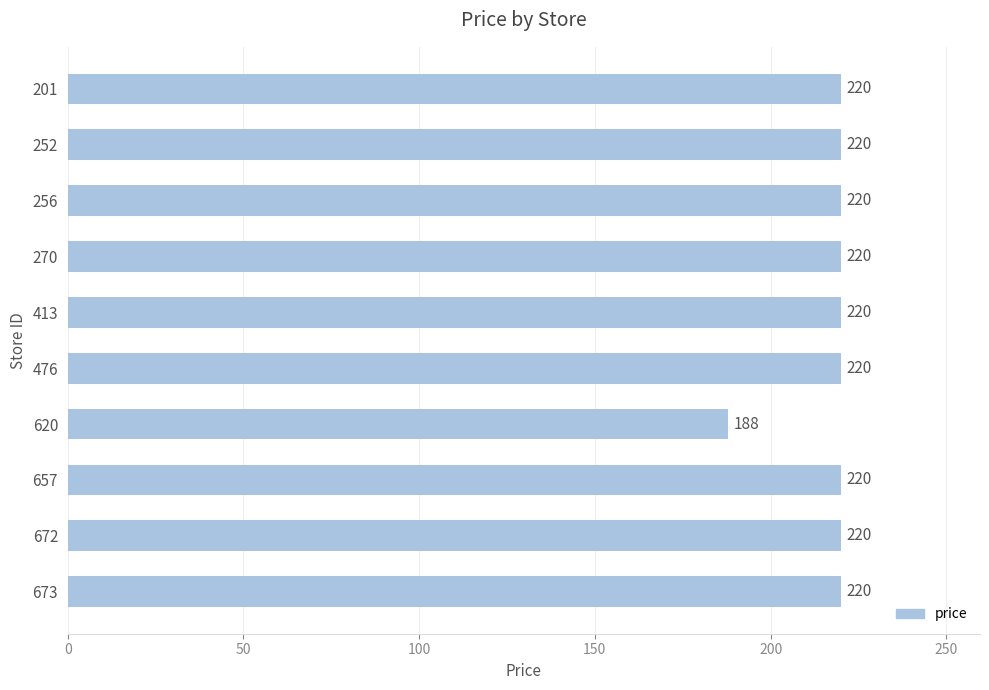

Is it true that the value at 252 is 130?

False